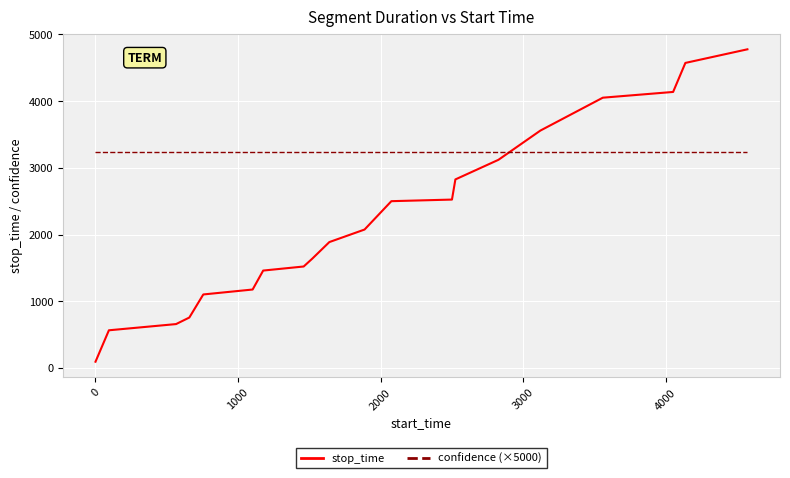

What is the sum of all stop_time values?

44998.0